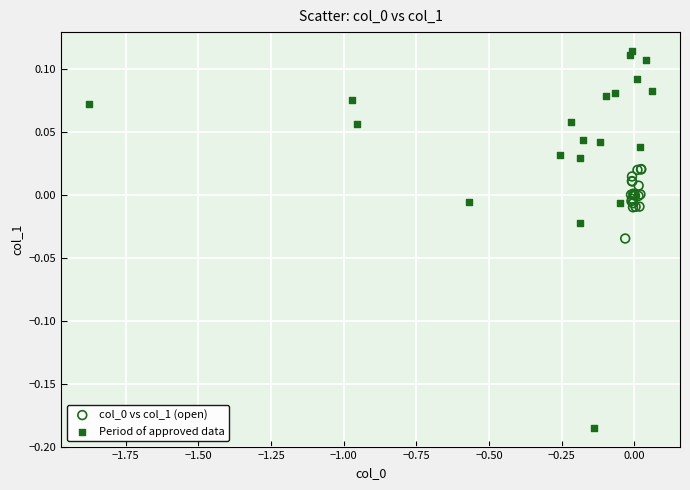

Which series reaches the minimum Y coordinate?

Period of approved data